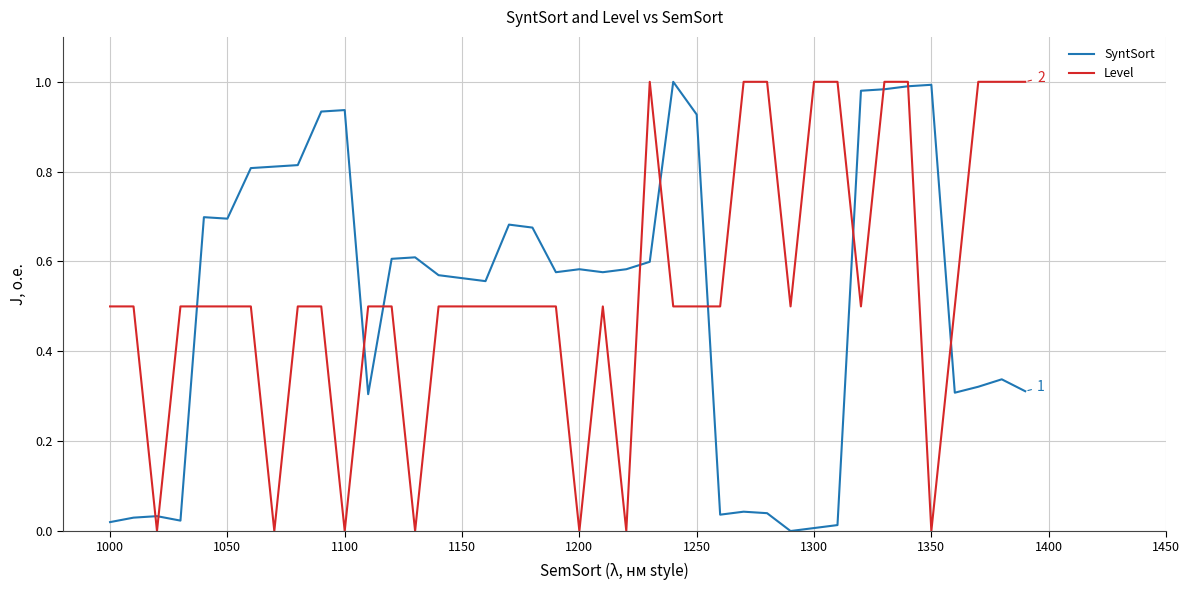

Rank the series at 1150 from lowest to highest value.

Level, SyntSort